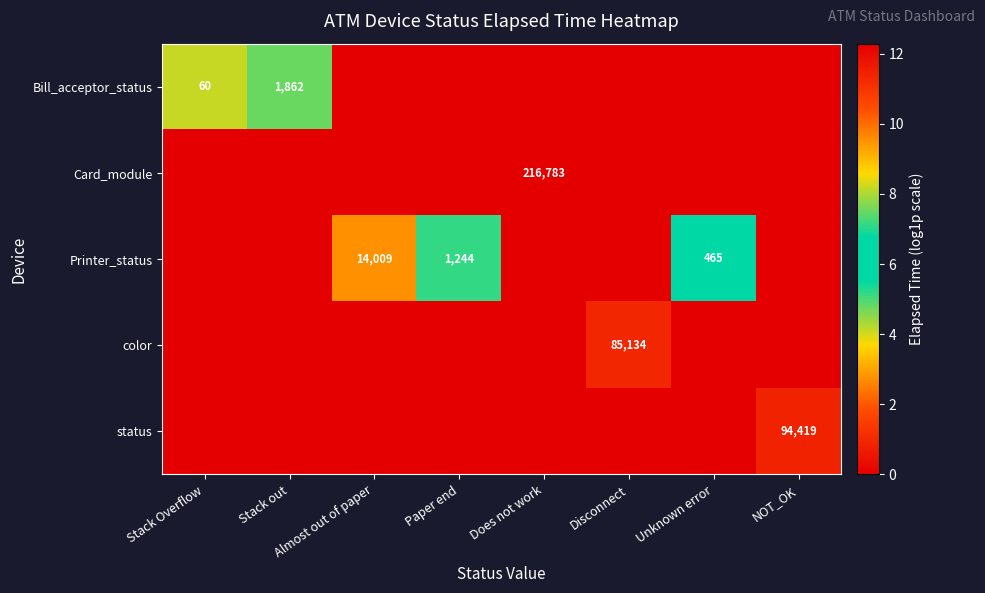

Is it true that Printer_status equals 1244 at Paper end?

True